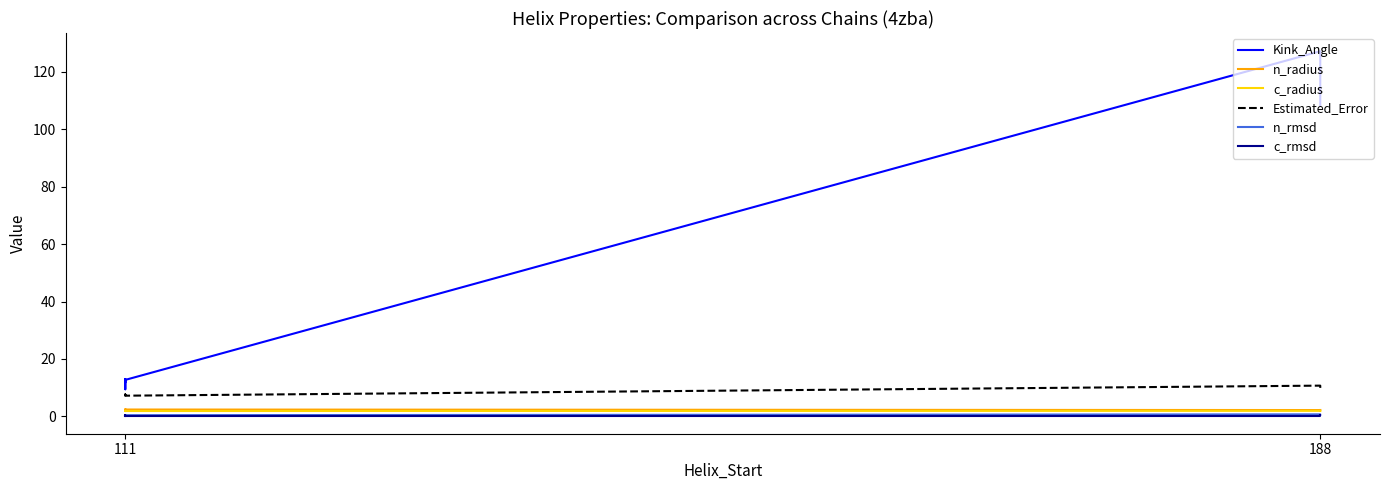

Reading left to right, what are all the values shown in this chart?

Kink_Angle: 12.0	13.0	9.4	12.7	127.2	120.9	114.1	108.4
n_radius: 2.4	2.4	2.4	2.4	2.2	2.1	2.2	2.2
c_radius: 1.9	1.8	1.8	1.8	1.9	1.9	1.9	1.9
Estimated_Error: 7.0	7.4	7.6	7.2	10.7	9.9	9.0	9.0
n_rmsd: 0.4	0.4	0.4	0.4	0.7	0.6	0.5	0.5
c_rmsd: 0.3	0.3	0.3	0.3	0.3	0.3	0.3	0.3